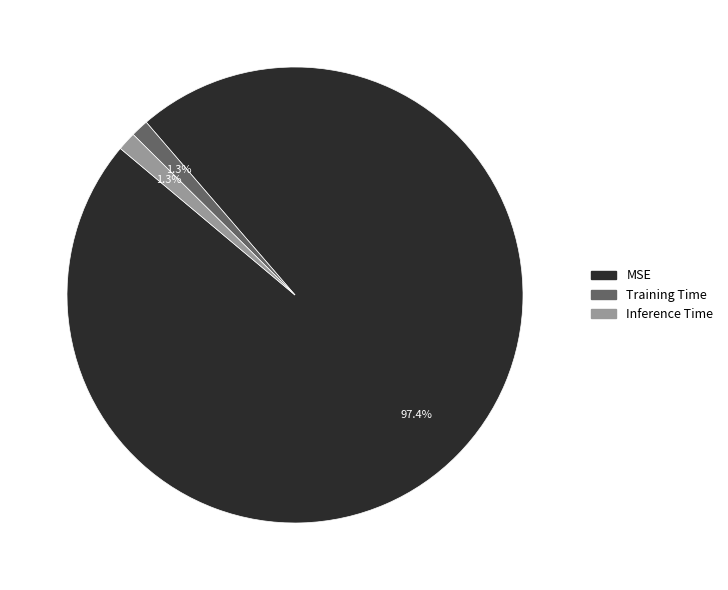

The Training Time slice represents 1% of the pie. True or false?

True